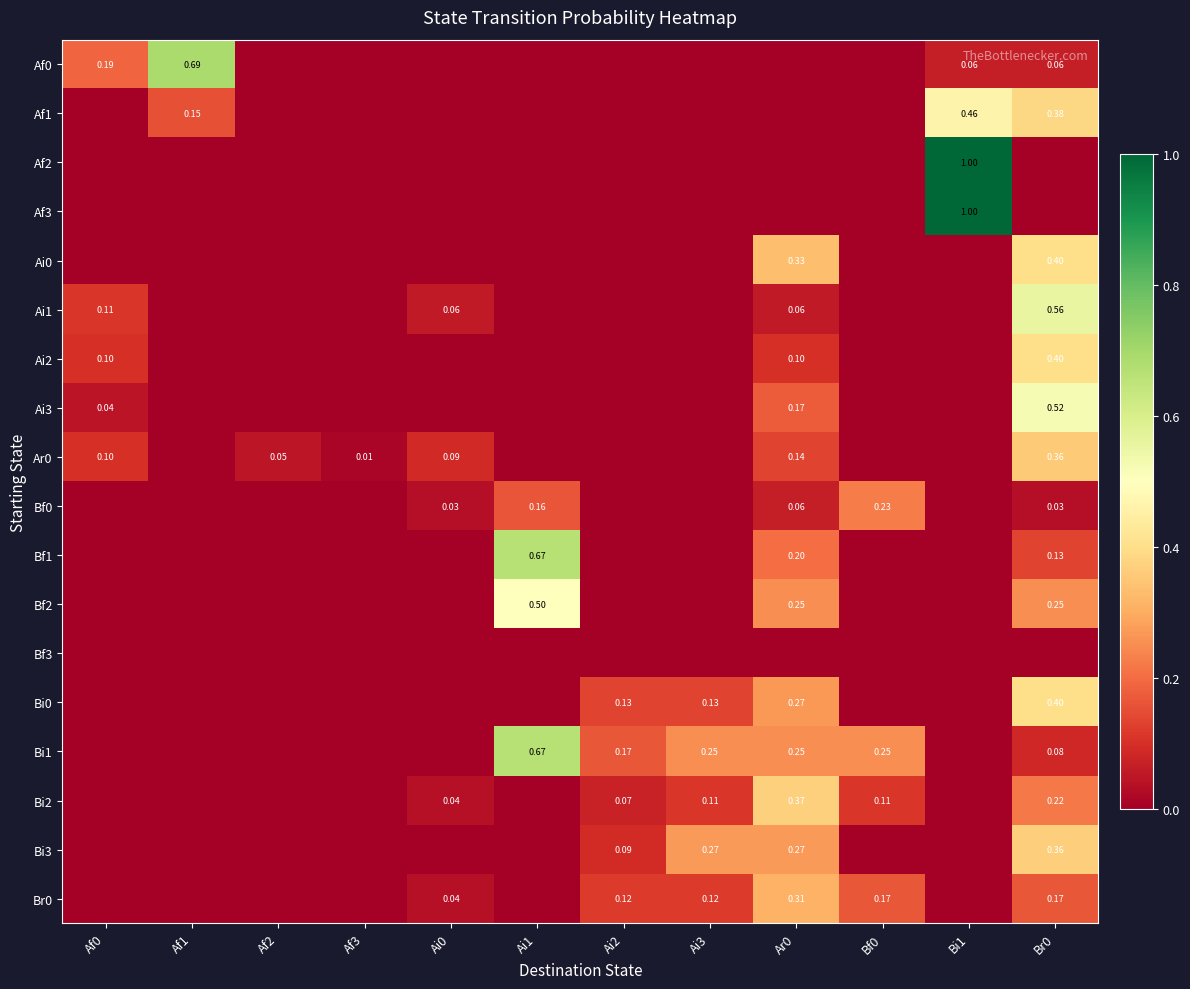

Is it true that Bi3 equals -0.2 at Bf0?

False